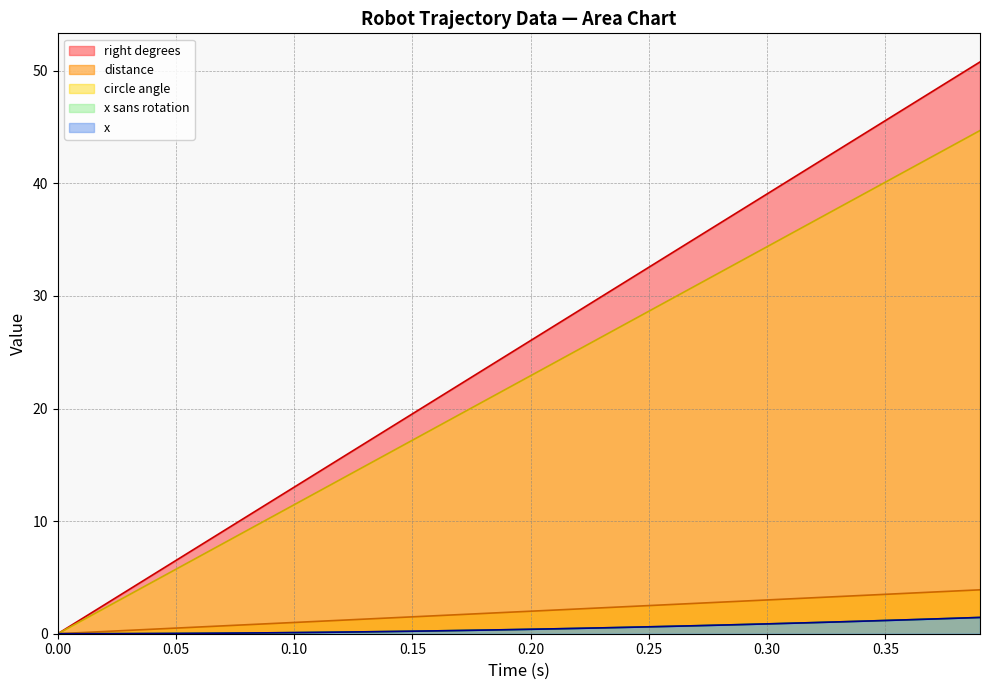

What is the sum of all x values?

19.9